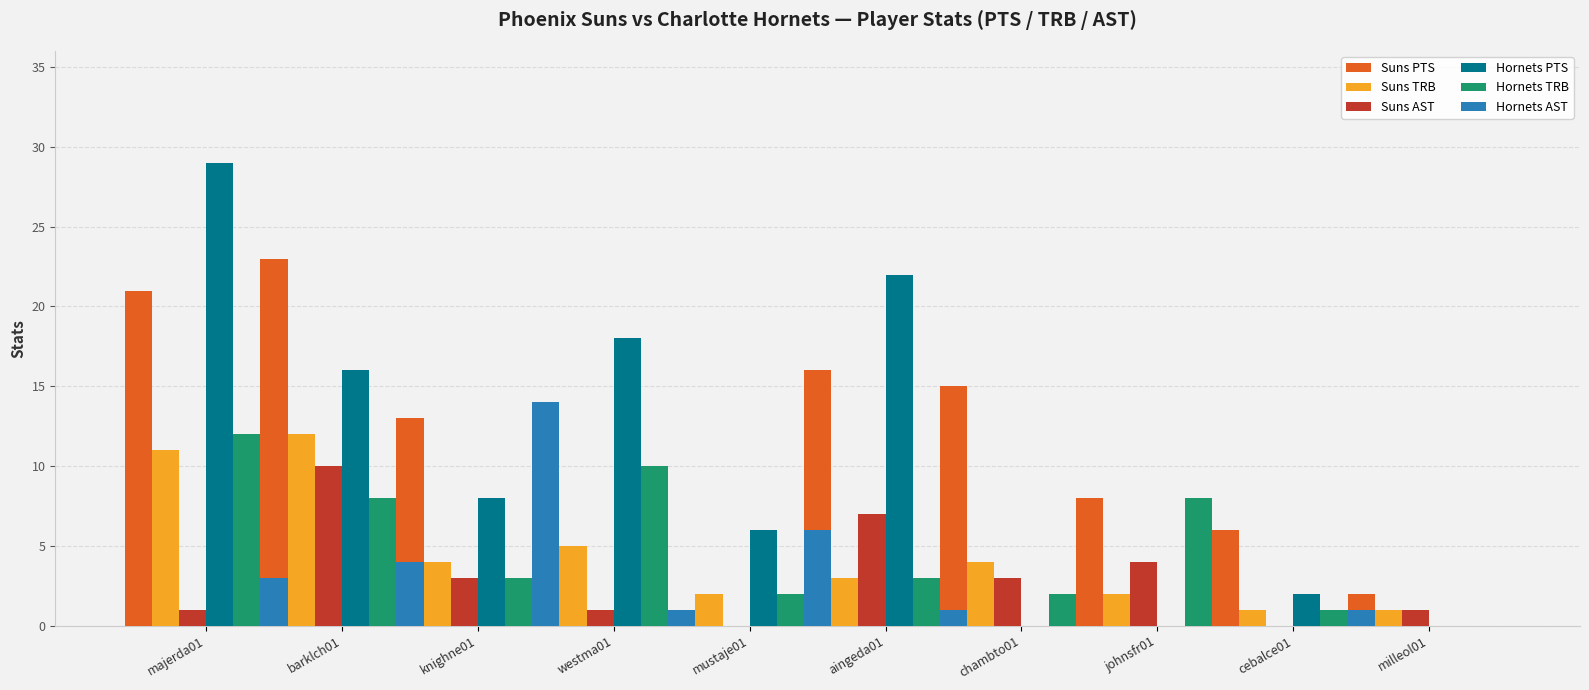

How many data points in Suns AST are less than 3?

5